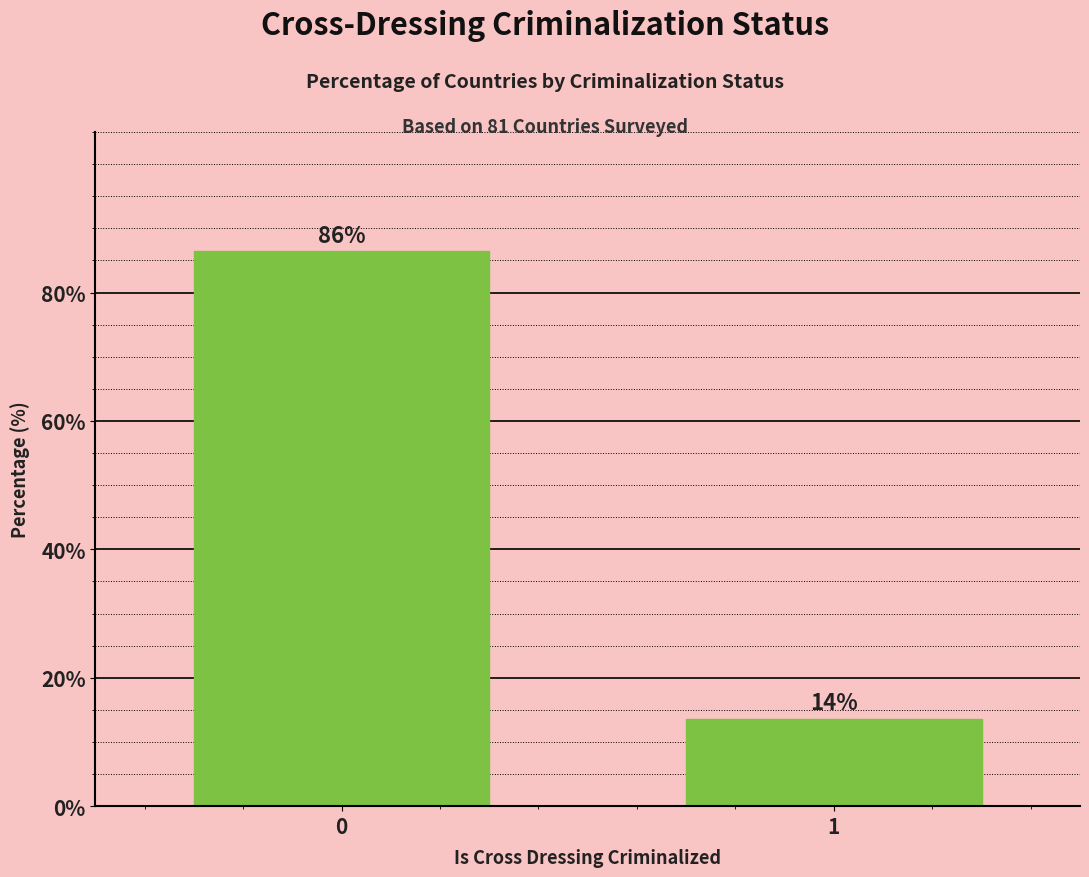

What is the sum of the values at 1 and 0?

100.0